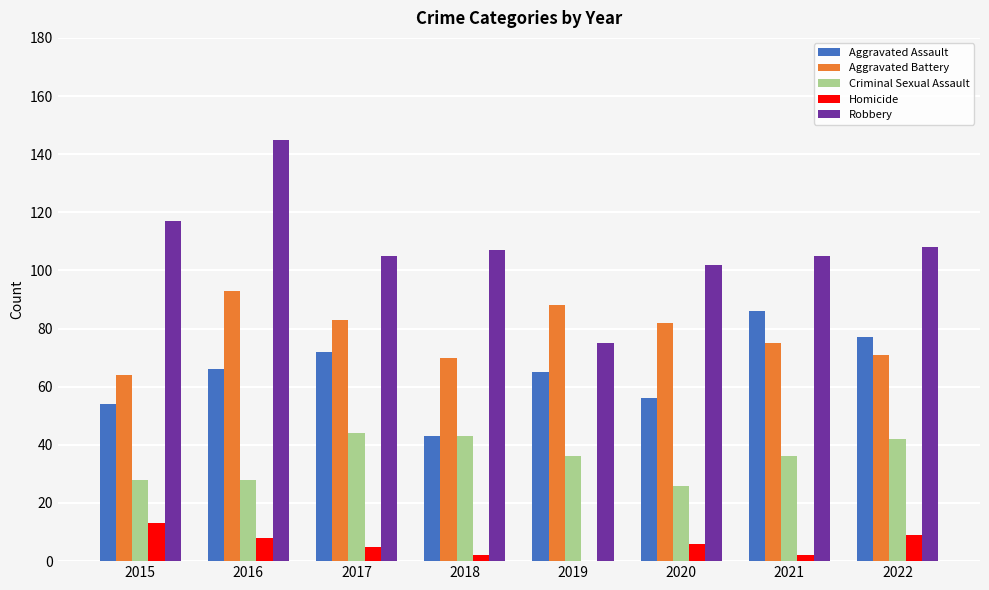

At which category is the sum across all series the highest?

2016